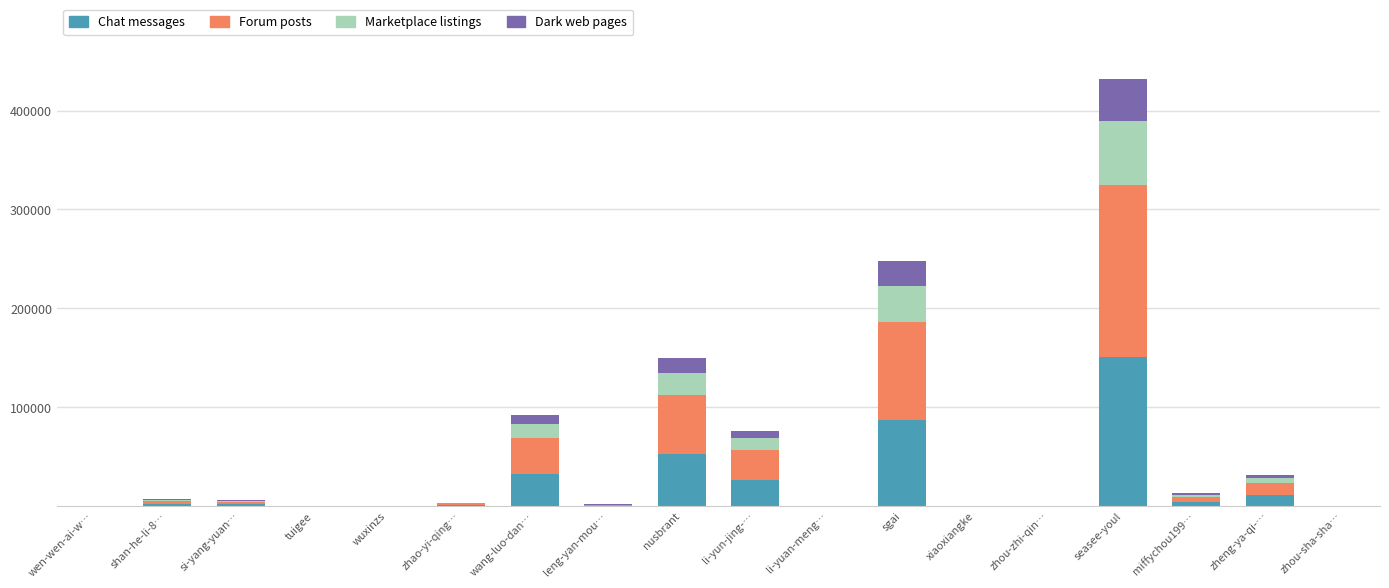

What is the maximum value for Chat messages?

151313.4